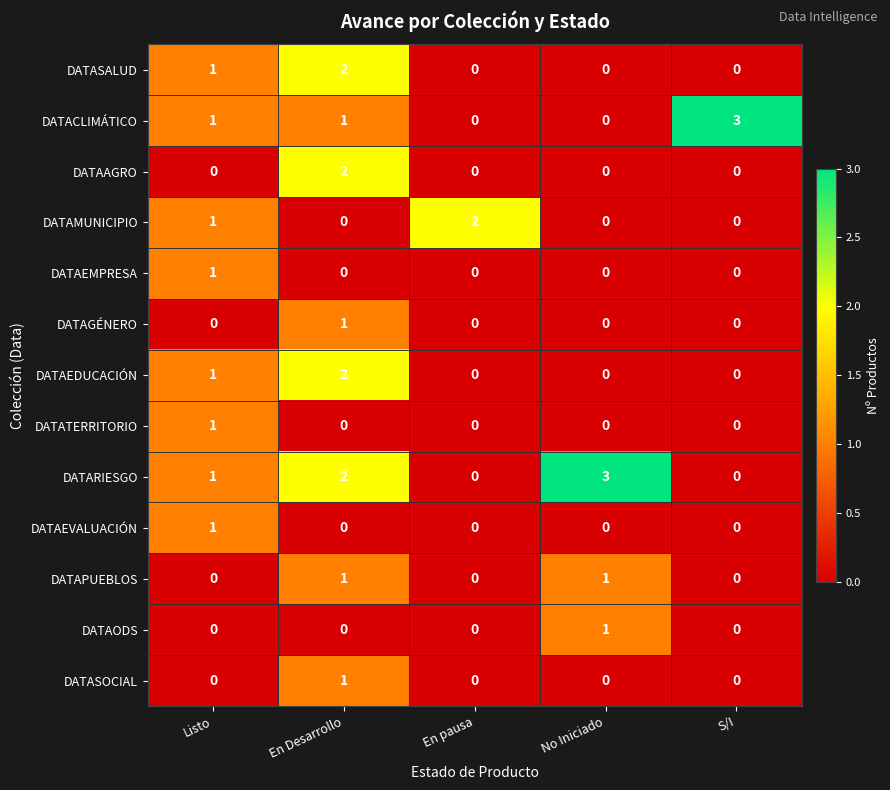

What is the greatest value displayed?

3